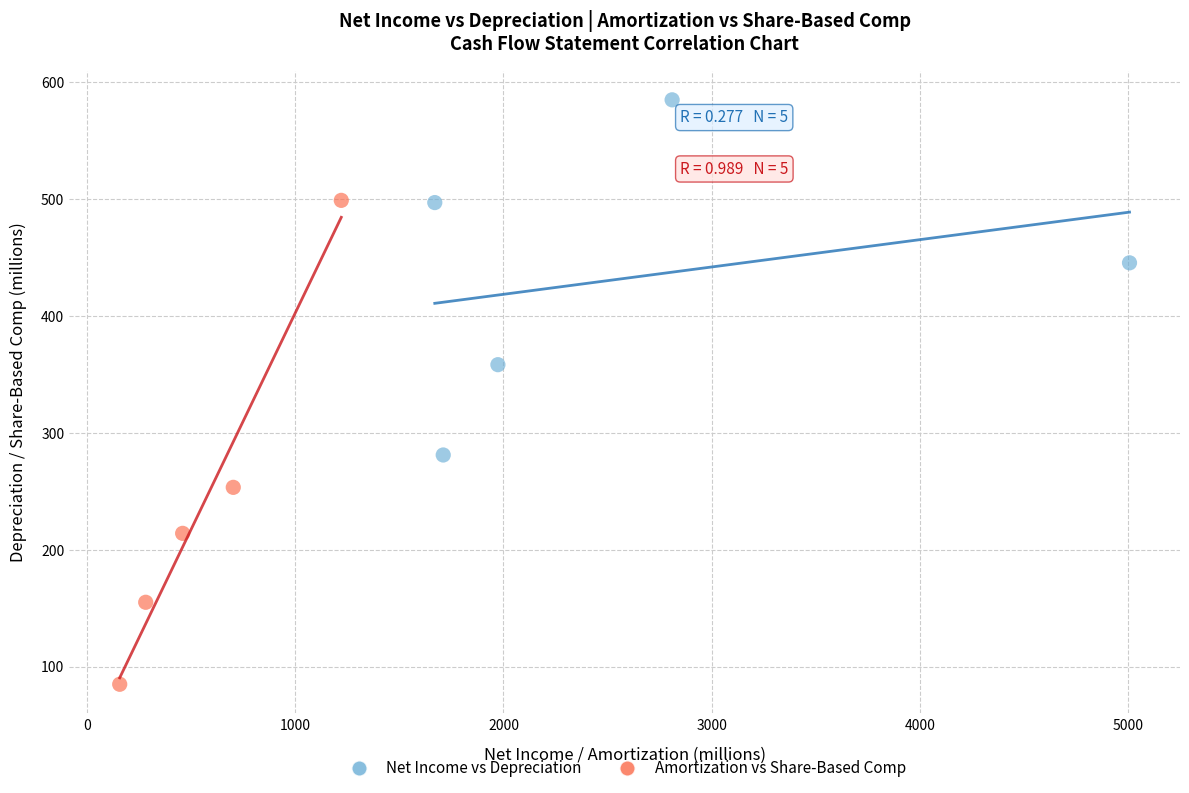

Which series contains the lowest Y value?

Amortization vs Share-Based Comp